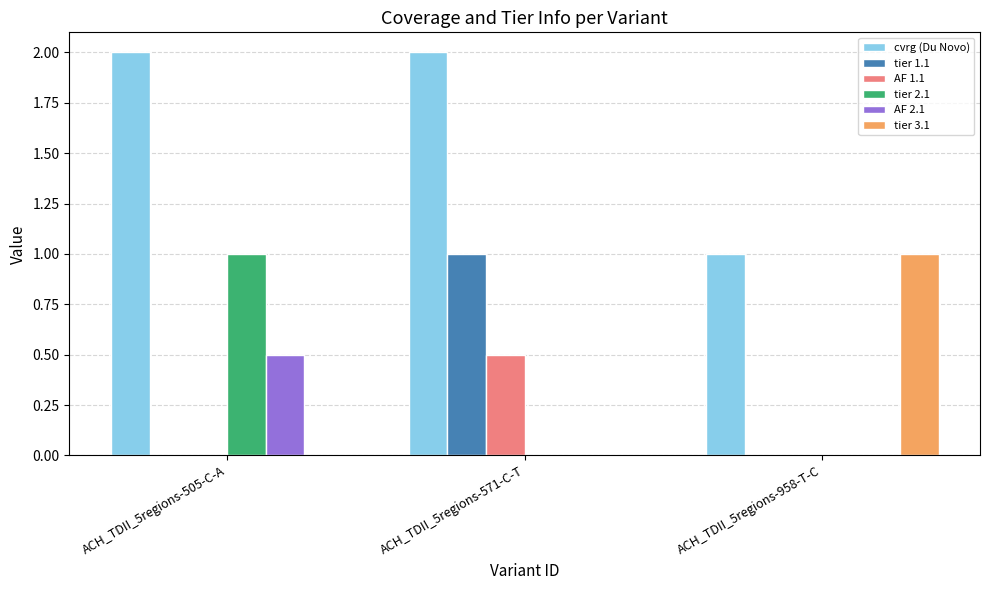

Which category has the highest value in the AF 1.1 series?

ACH_TDII_5regions-571-C-T